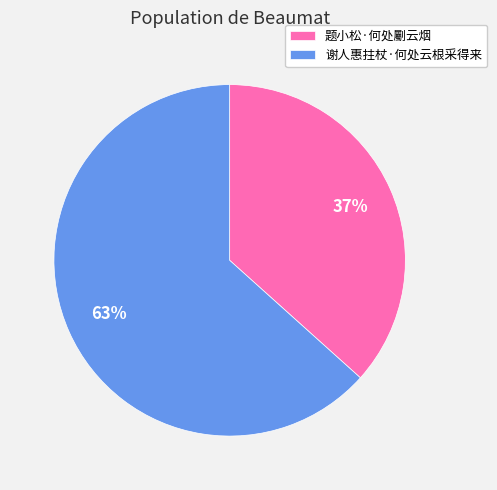

To the nearest percent, what percentage of the pie is 谢人惠拄杖·何处云根采得来?

63%